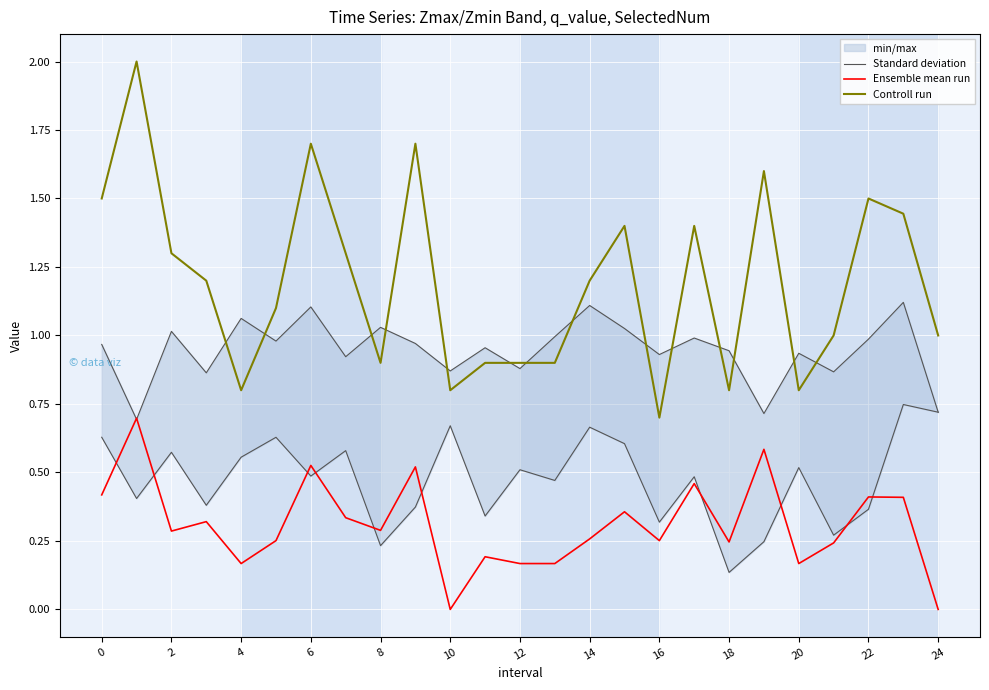

The Controll run series shows 1.3 at 12. True or false?

False